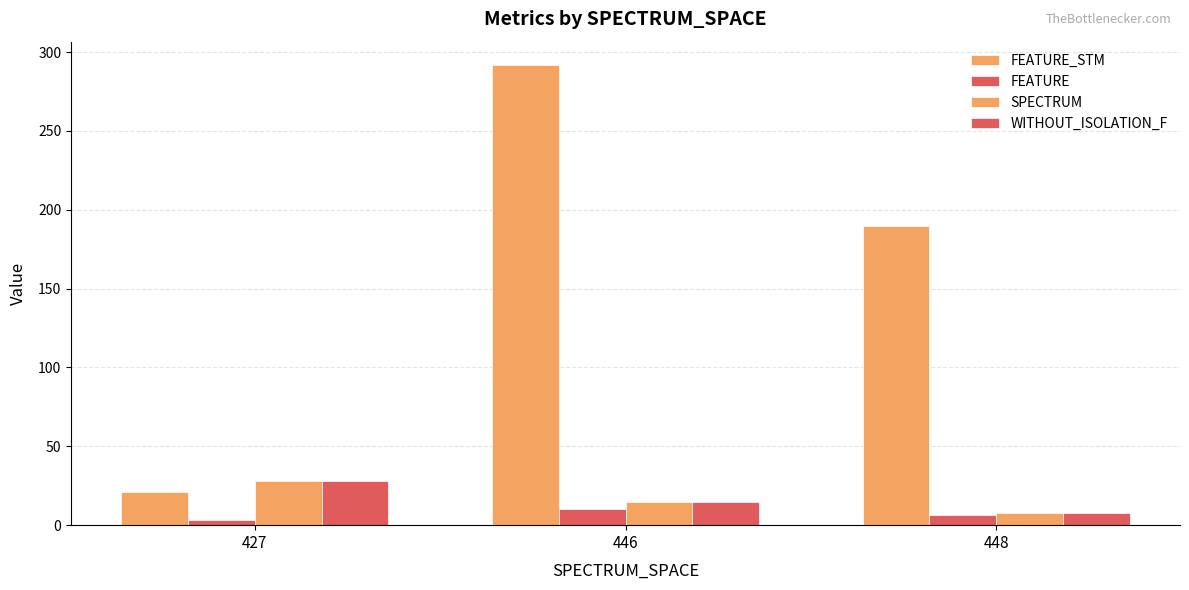

Is the value of FEATURE at 448 greater than the value of SPECTRUM at 448?

No